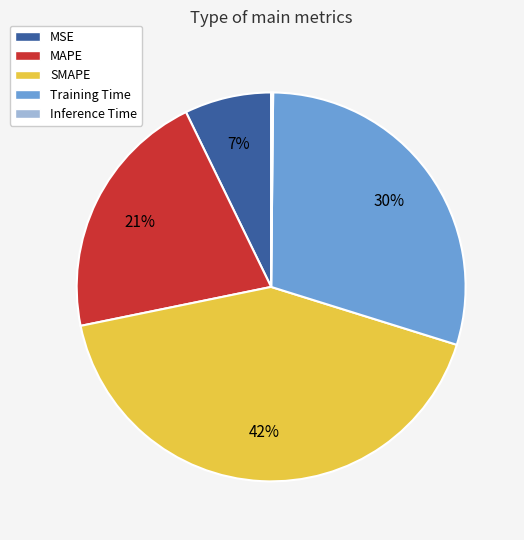

True or false: Training Time accounts for 30% of the total.

True